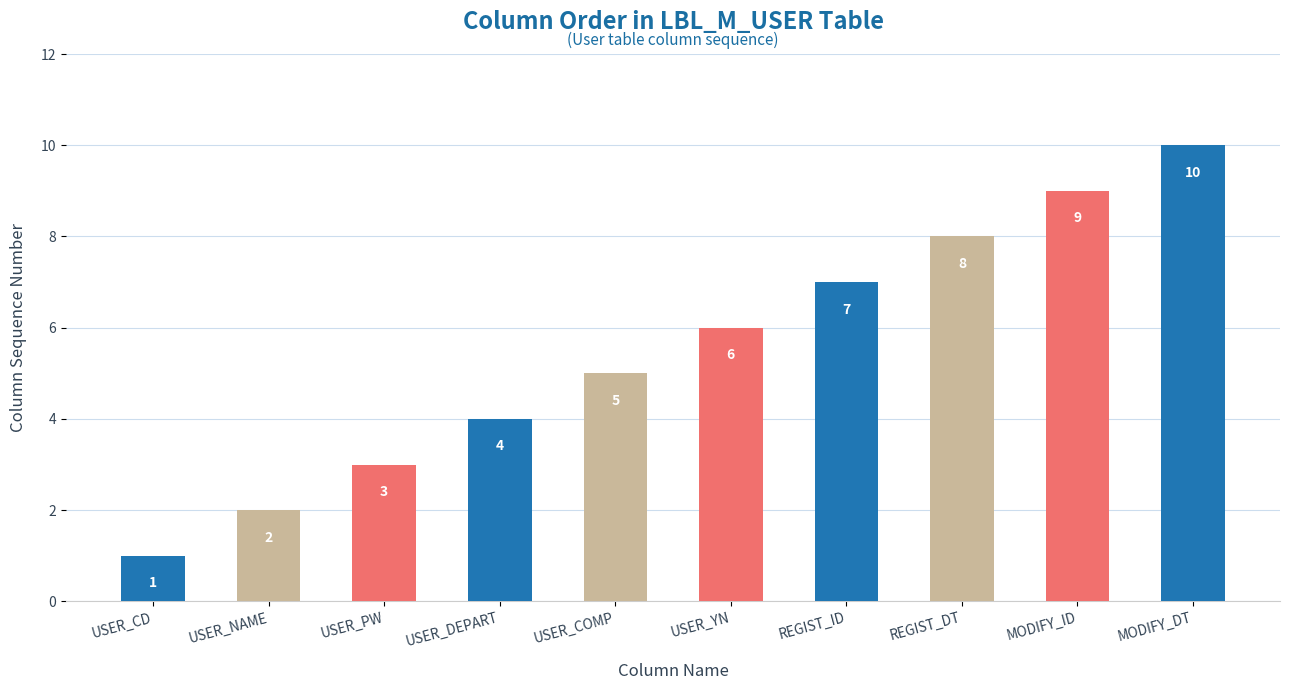

What is the value of the 1st bar from the left?

1